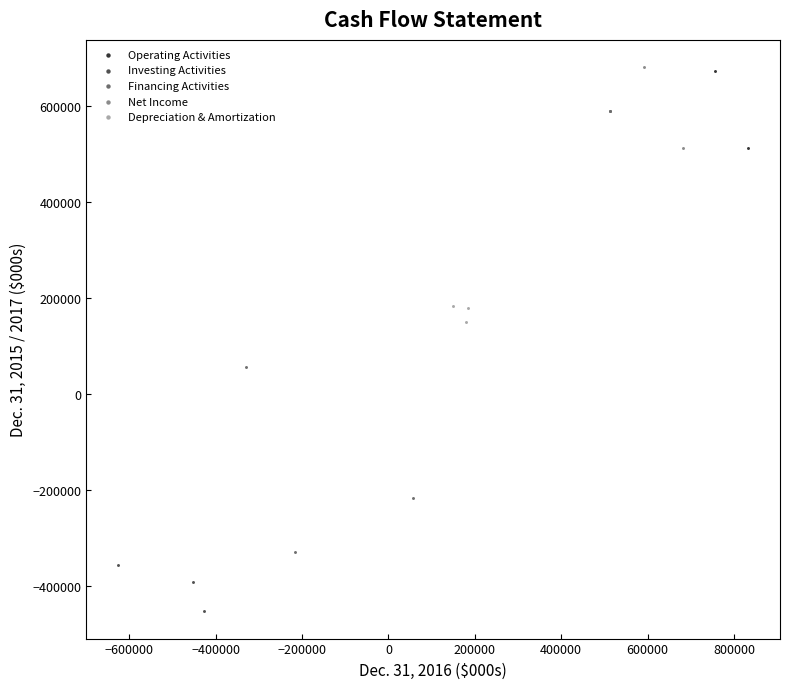

What are all the series names shown in the legend?

Operating Activities, Investing Activities, Financing Activities, Net Income, Depreciation & Amortization